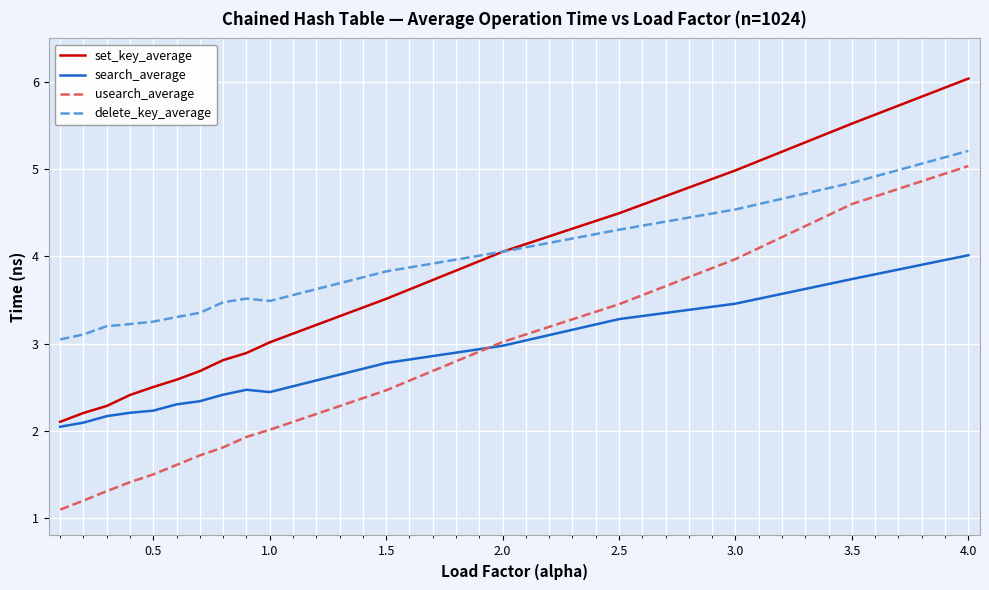

True or false: delete_key_average and search_average intersect in this chart.

False